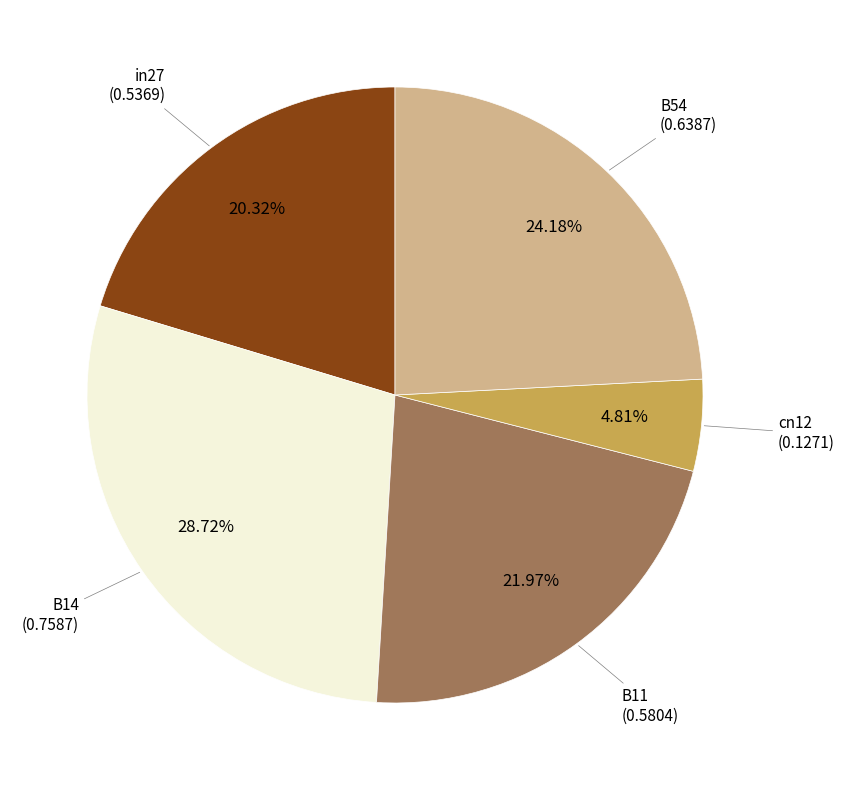

How many slices are in this pie chart?

5